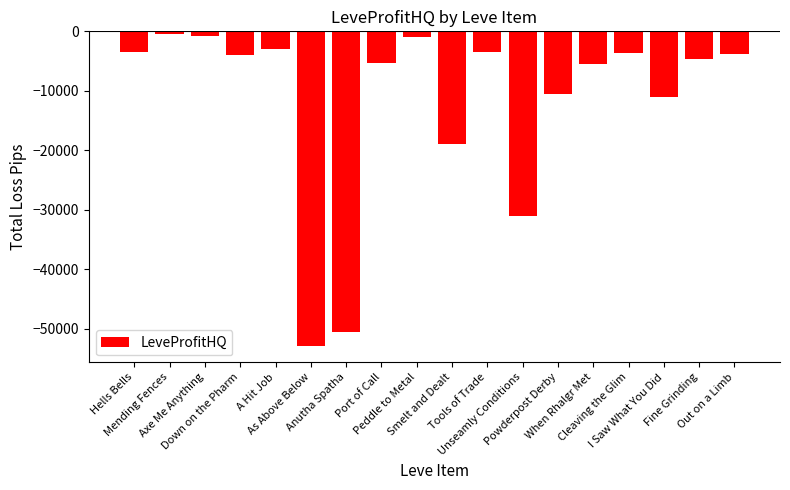

How many data points are less than -3945?

9